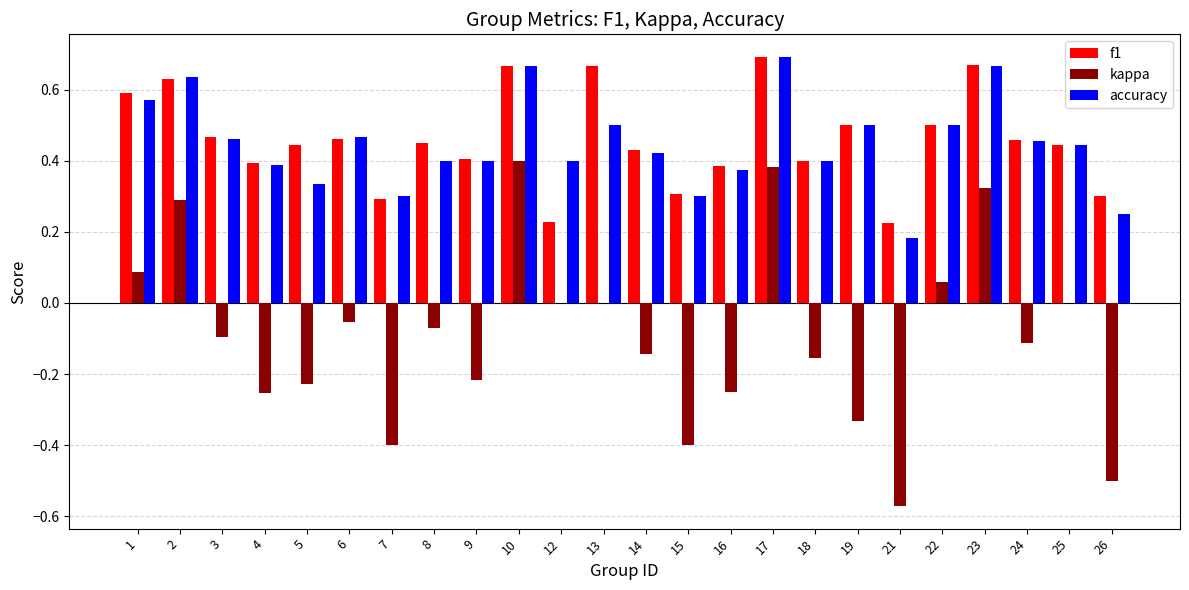

What is the sum of all kappa values?

-2.2